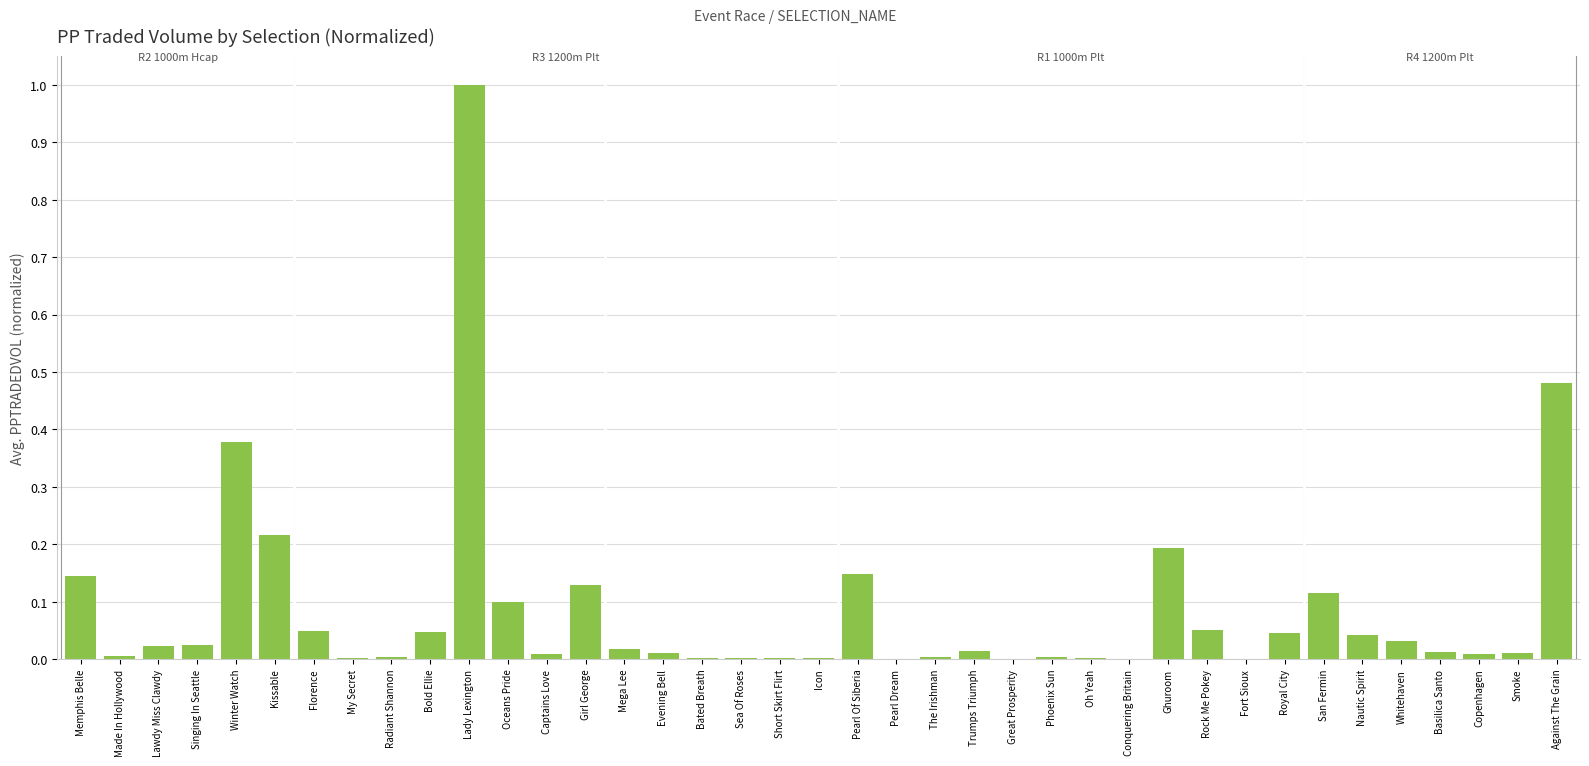

Between Against The Grain and Great Prosperity, which is larger?

Against The Grain